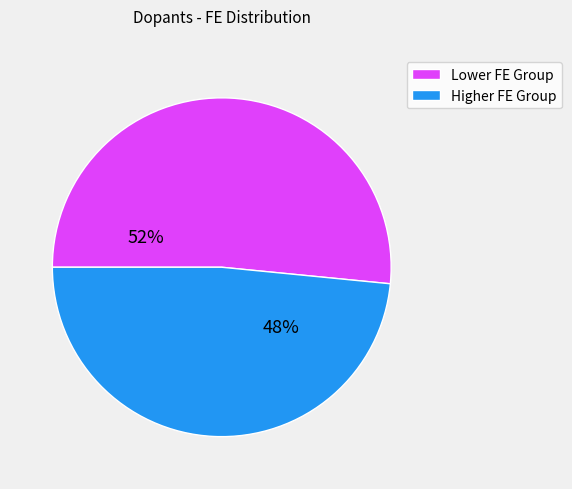

Is there any slice that represents more than half of the pie?

Yes